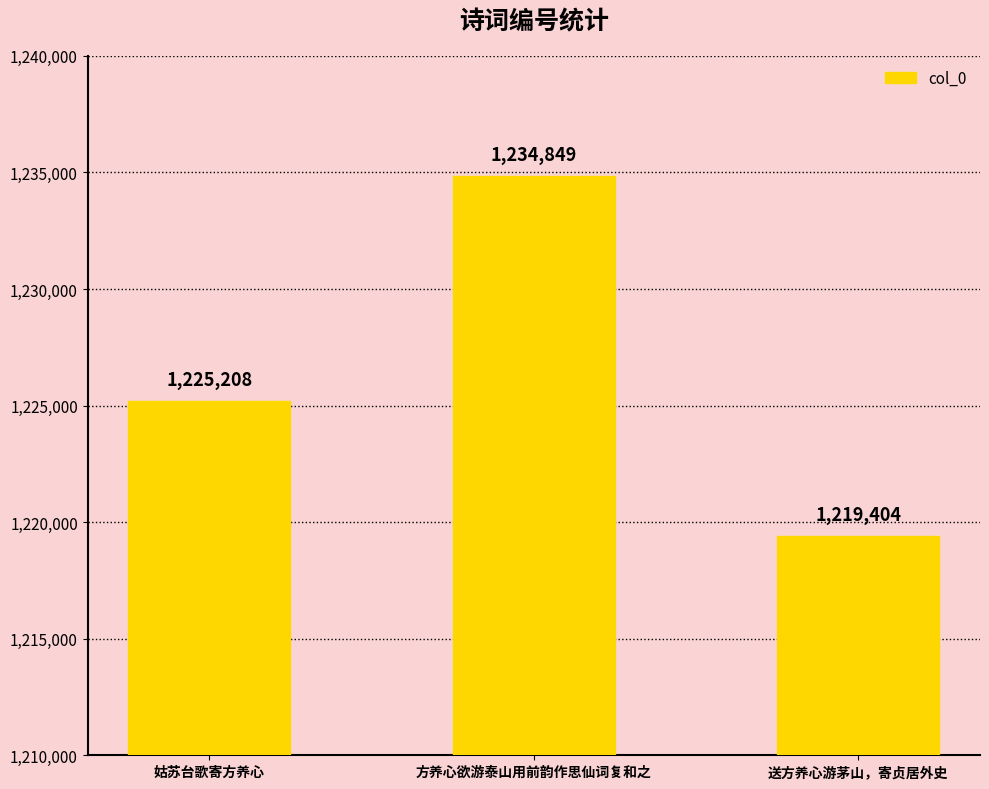

What is the sum of all values?

3679461